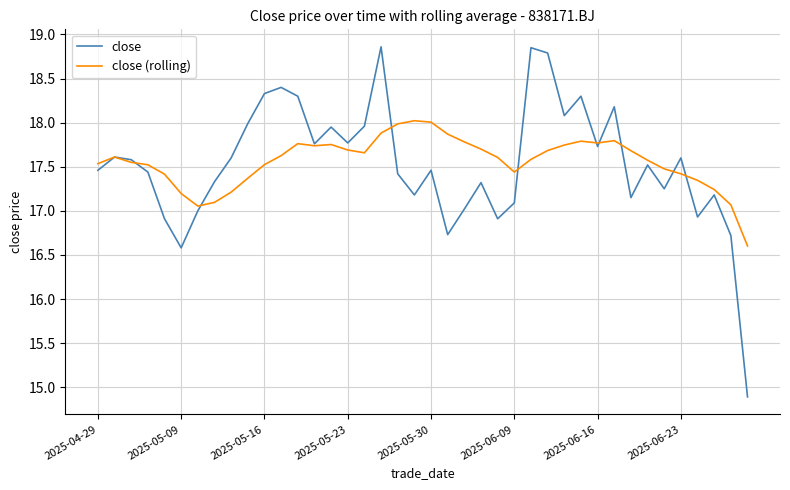

Does the chart display data point markers on the line(s)?

No